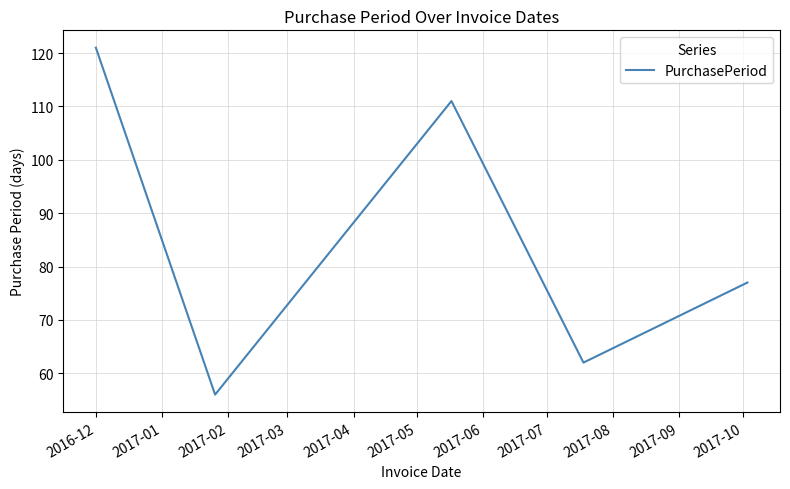

What is the difference between the maximum and minimum values?

65